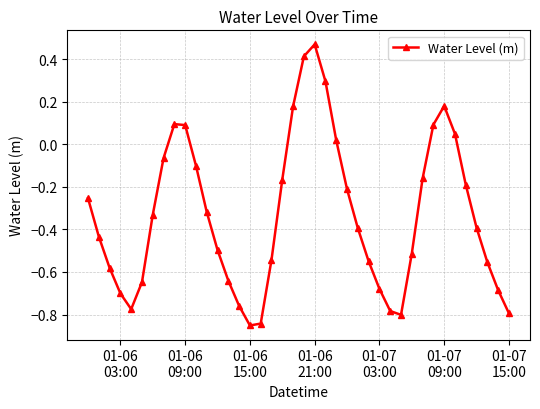

True or false: there are more than 2 points higher than both neighbors.

True